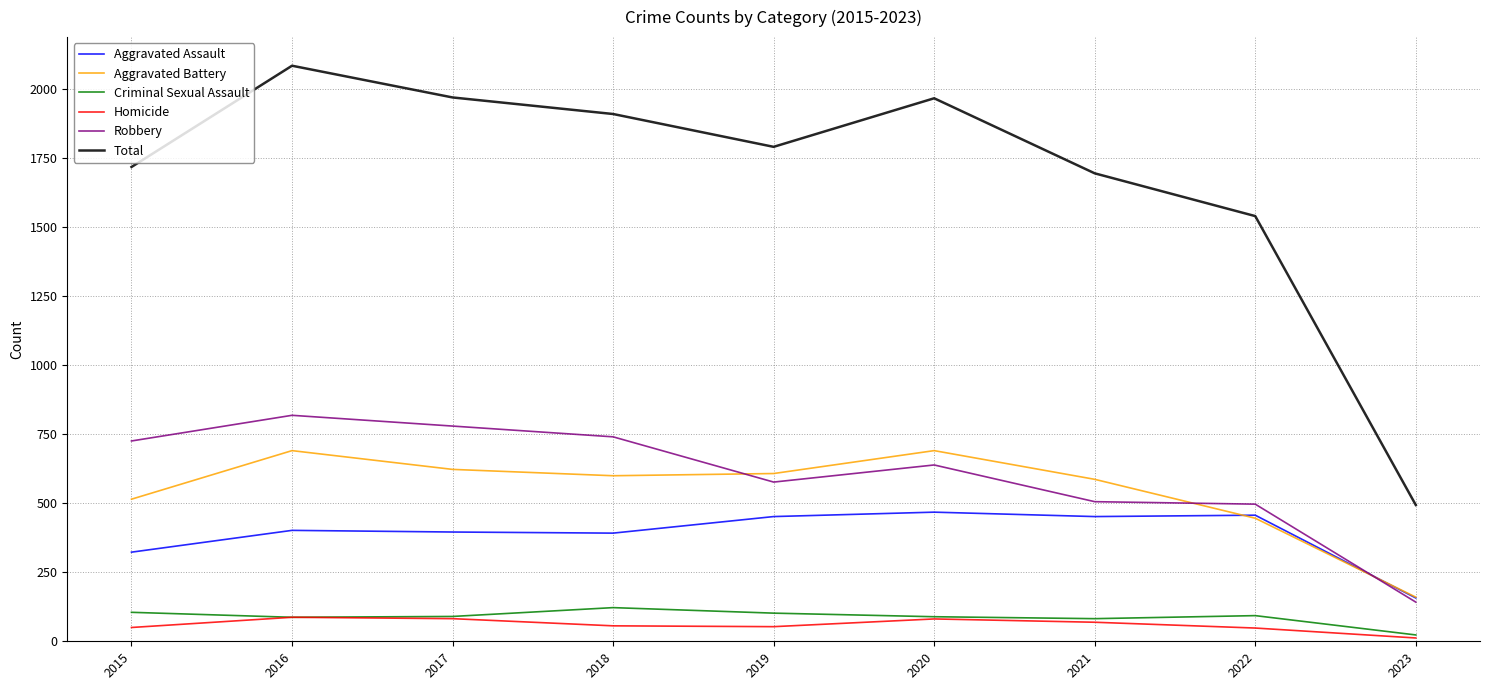

Which series has the largest total across all categories?

Total